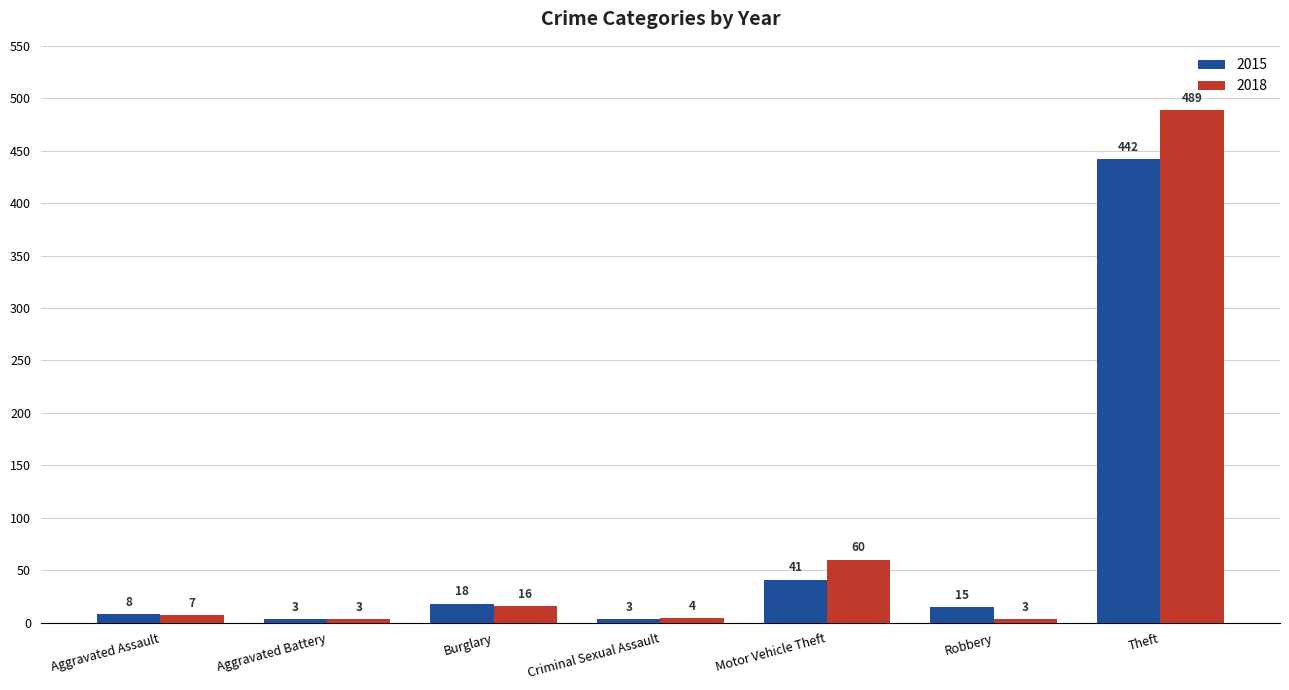

What are all the series names shown in the legend?

2015, 2018